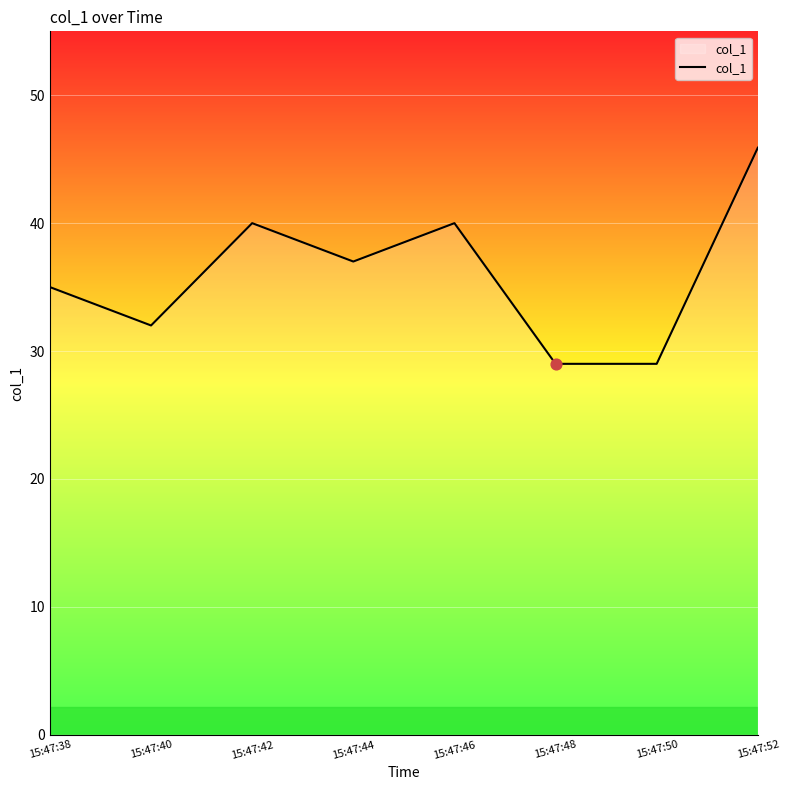

What is the change in value from 15:47:38 to 15:47:50?

-6.0